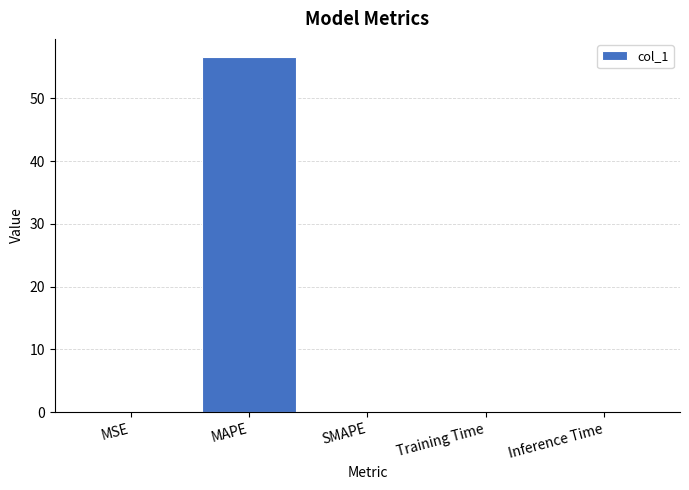

The chart shows a value of 0.0 at Training Time. True or false?

True